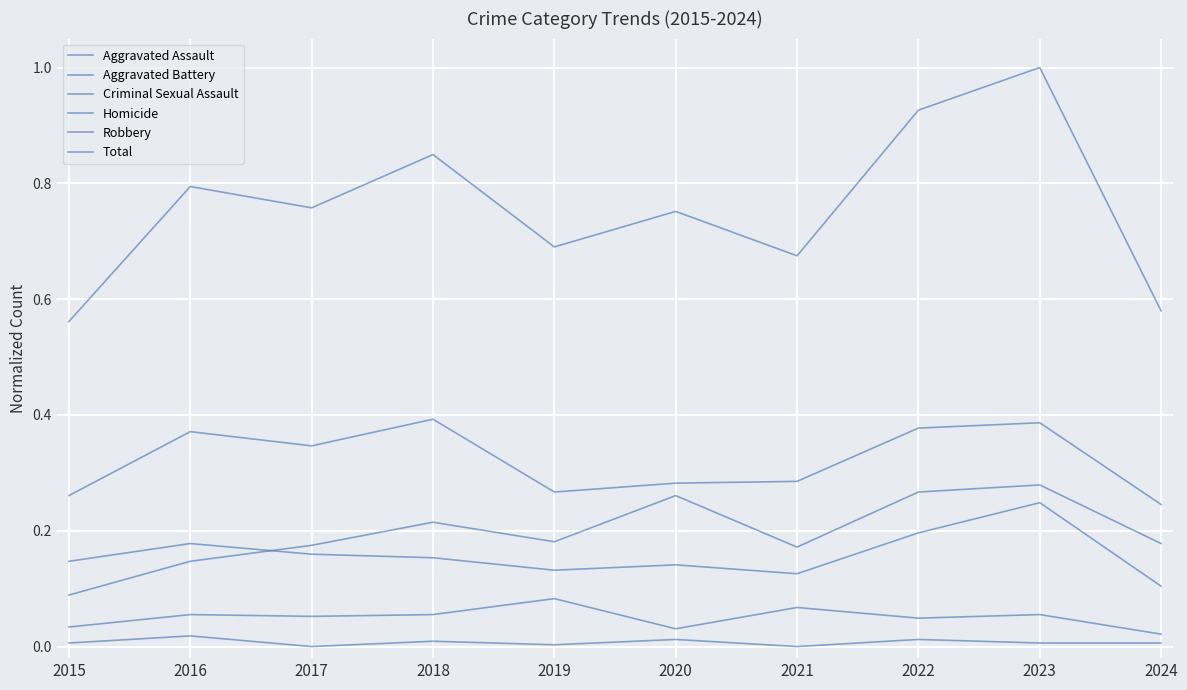

Does the chart display data point markers on the line(s)?

No